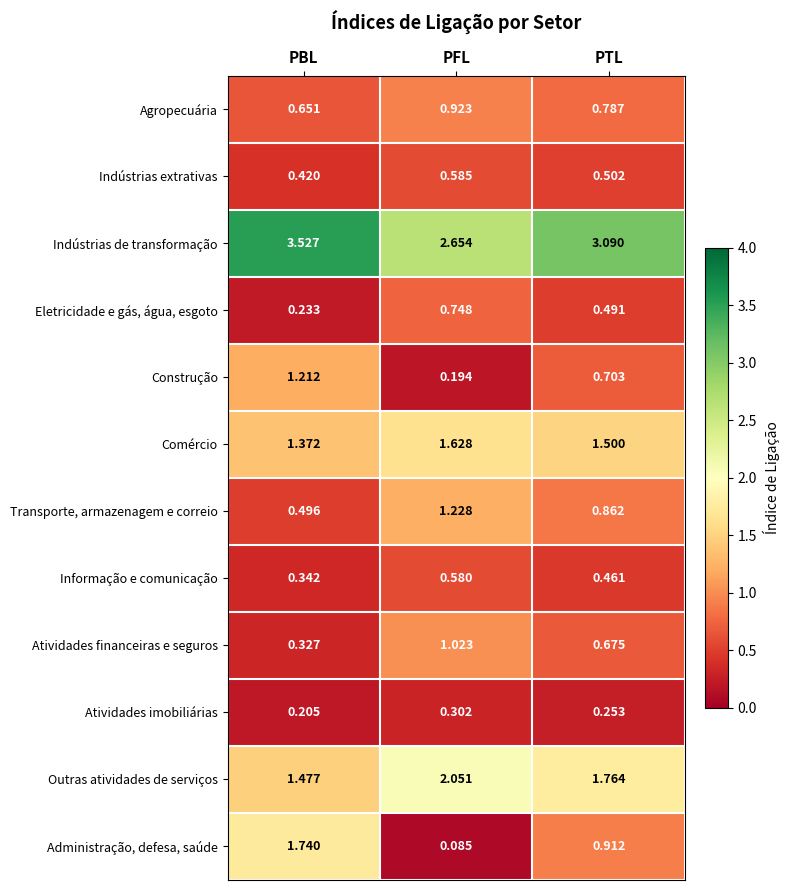

At which category does the chart reach its peak across all series?

PBL